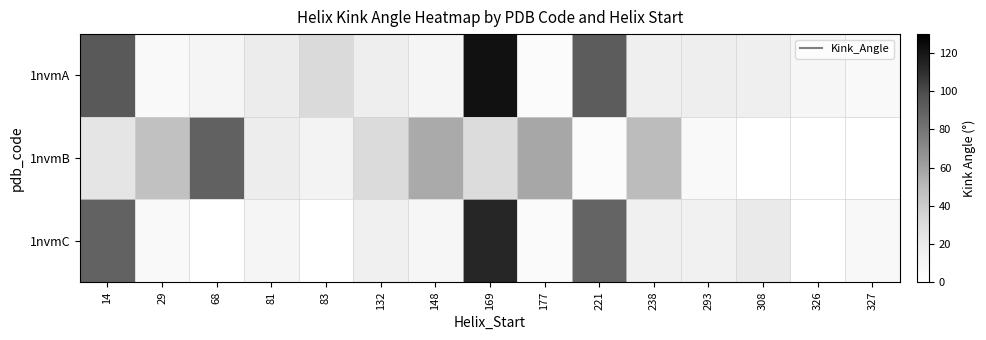

Is it true that 1nvmC equals 19.9 at 308?

True